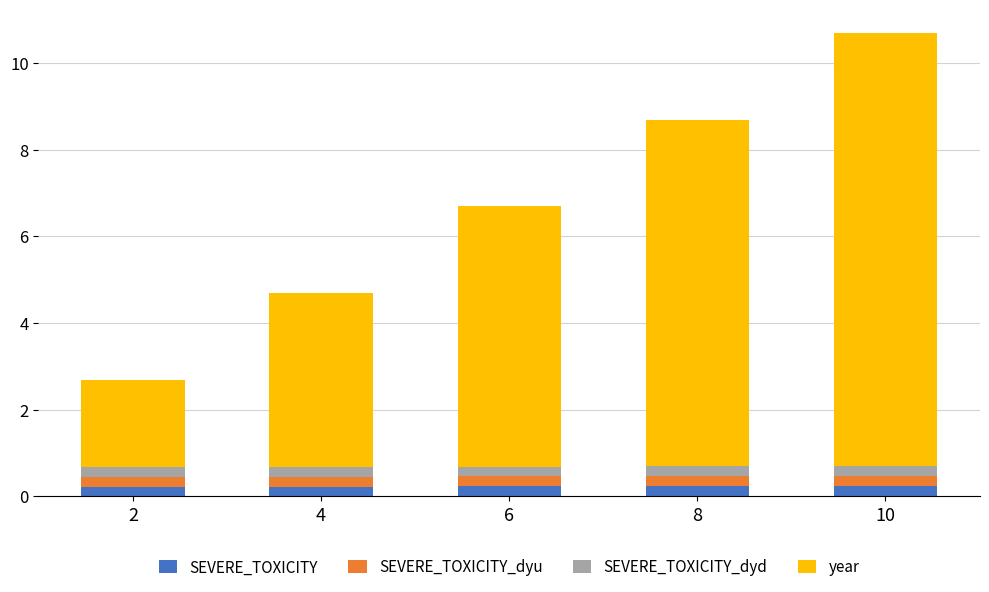

What is the total value across all series at 10?

10.7